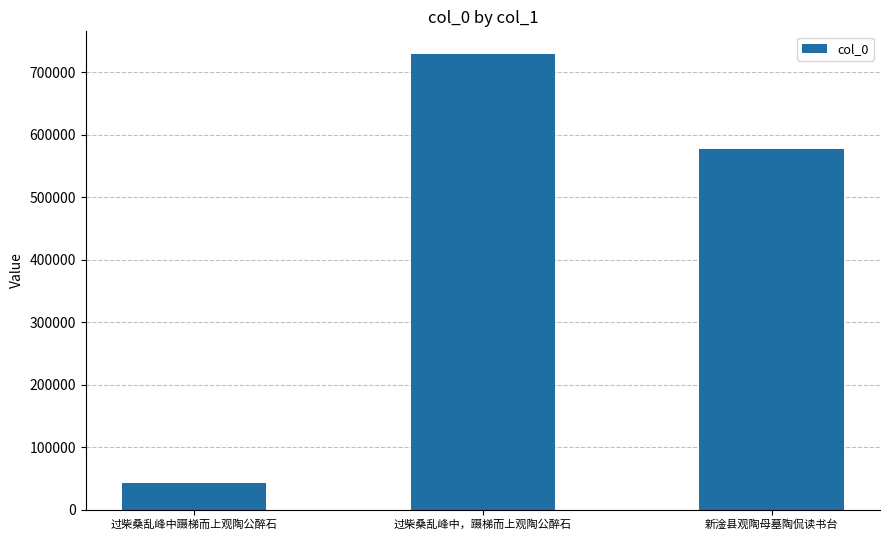

What is the label of the 2nd bar from the right?

过柴桑乱峰中，蹑梯而上观陶公醉石